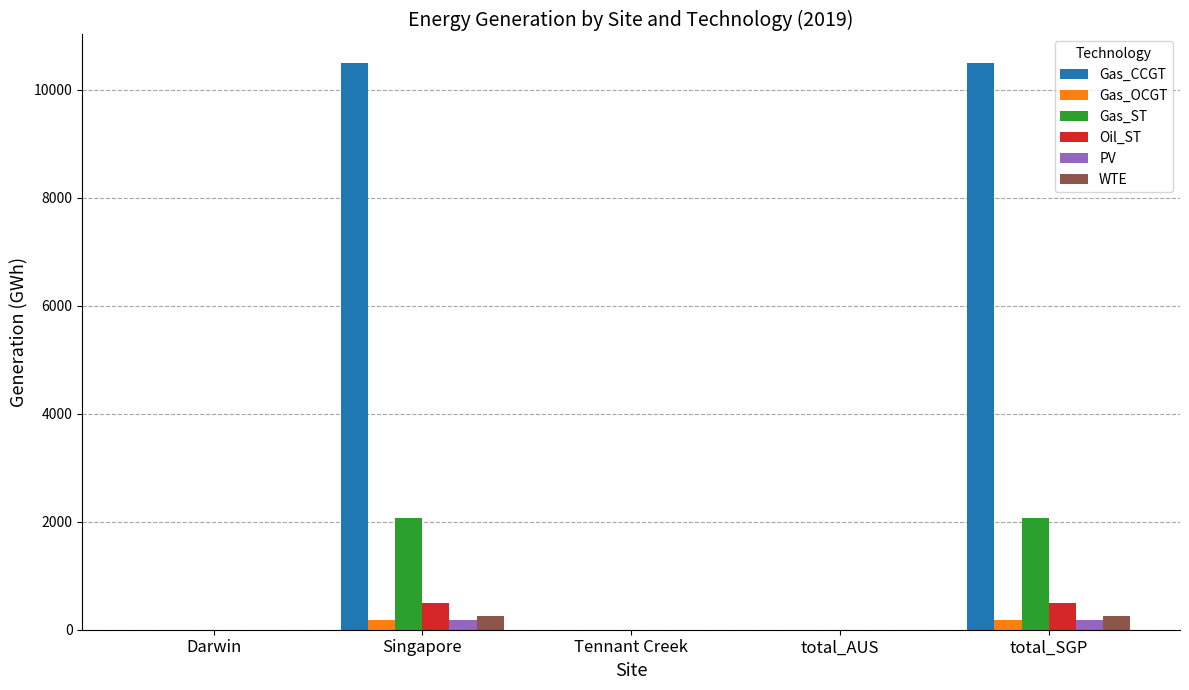

What is the maximum value for Gas_ST?

2061.6